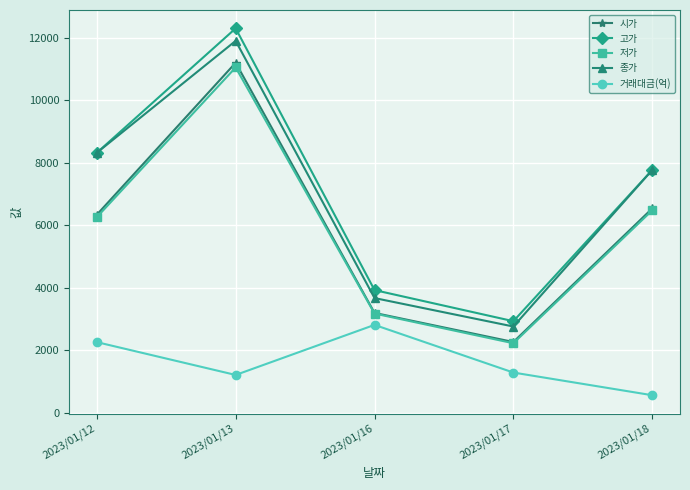

What is the value of the 고가 point at the 1st from the left?

8320